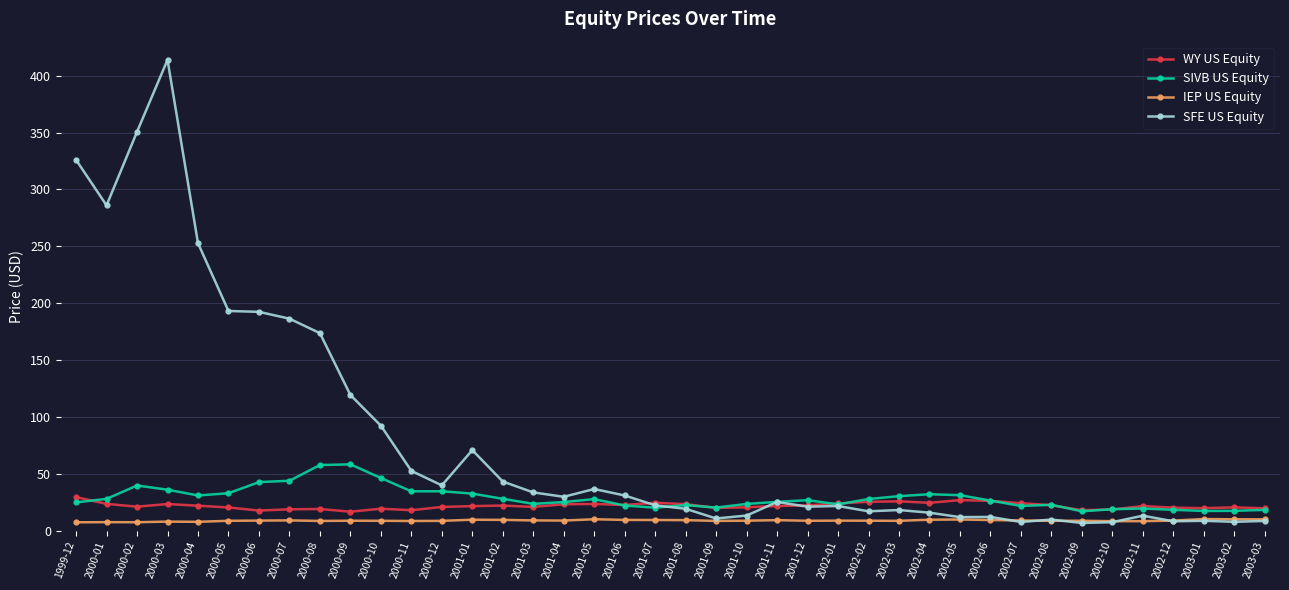

At how many categories does at least one series exceed 202?

5